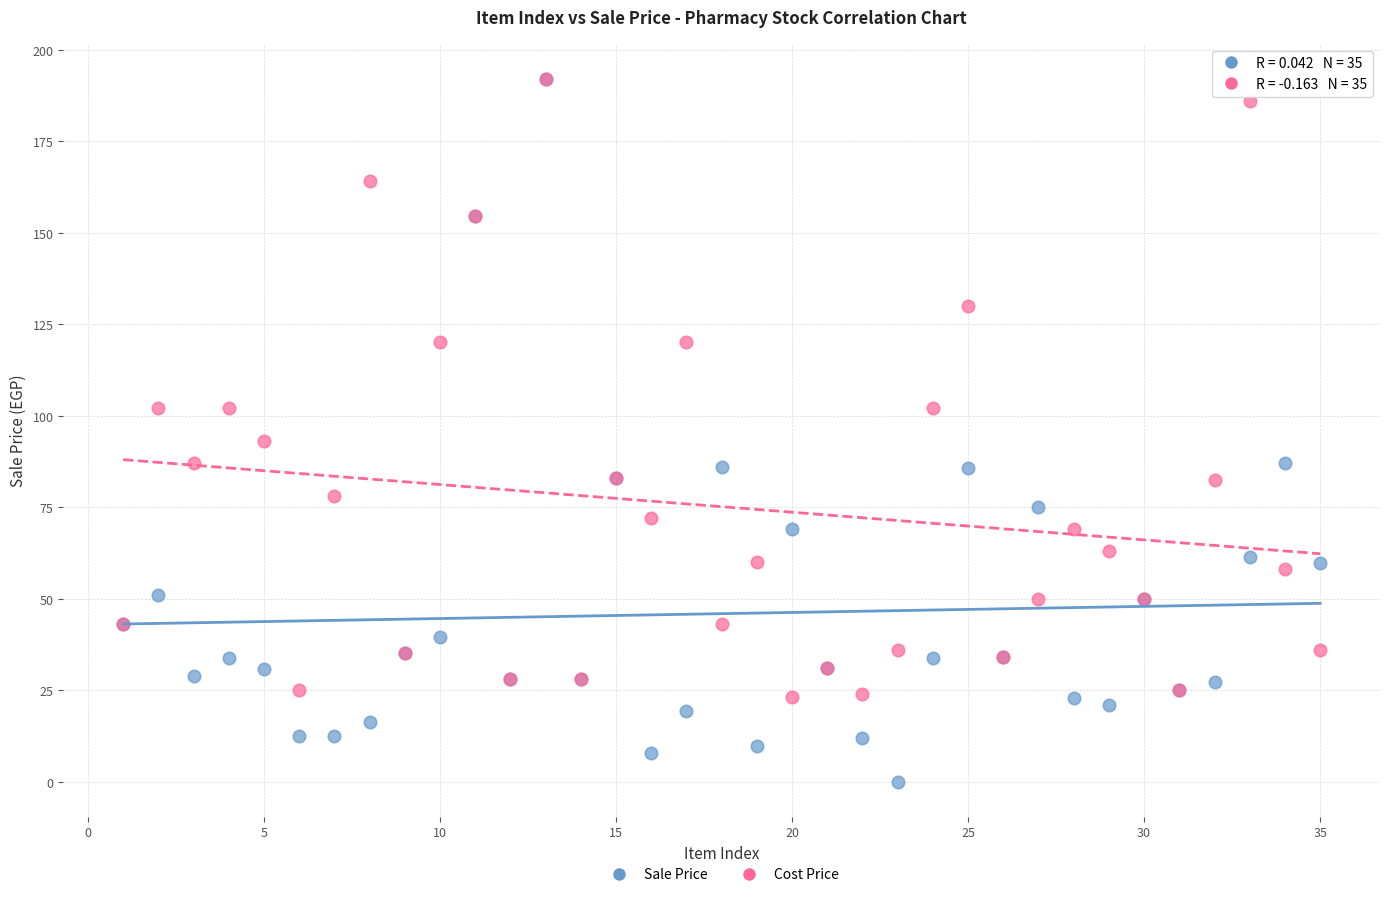

Which series reaches the minimum Y coordinate?

Sale Price